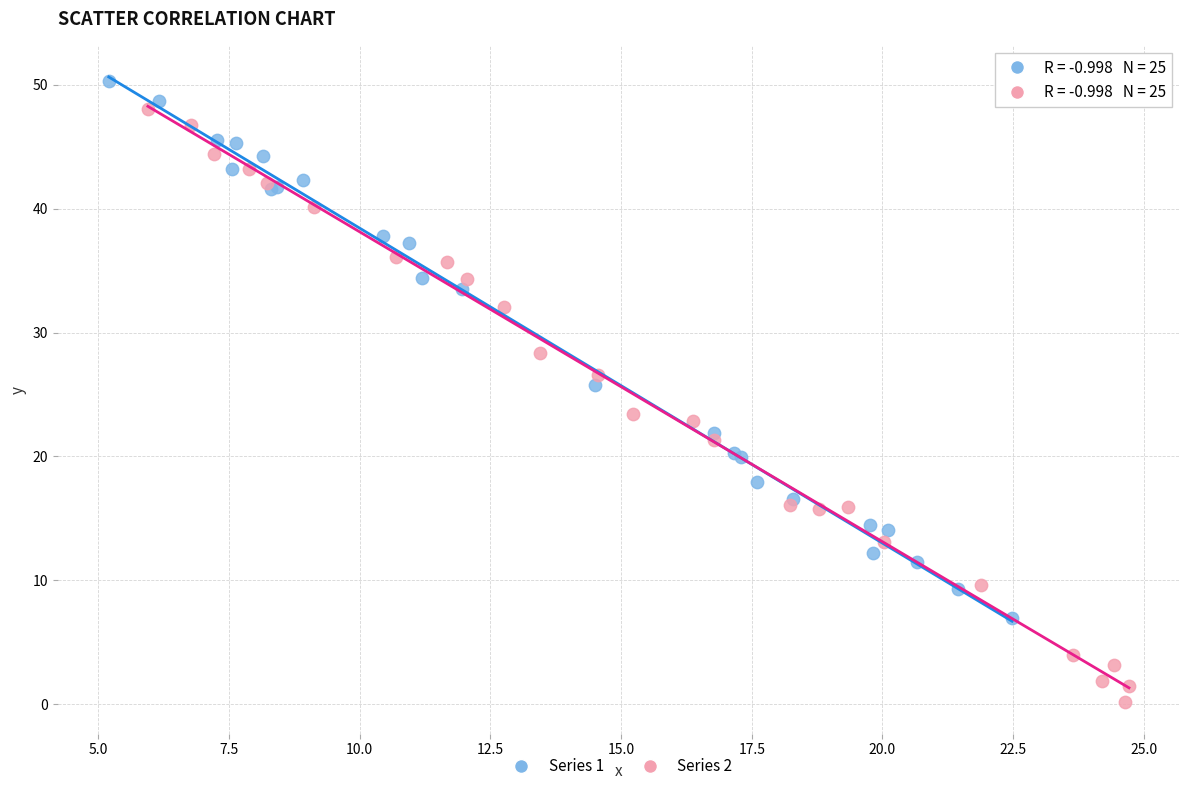

Which series has the largest Y range (max minus min)?

Series 2